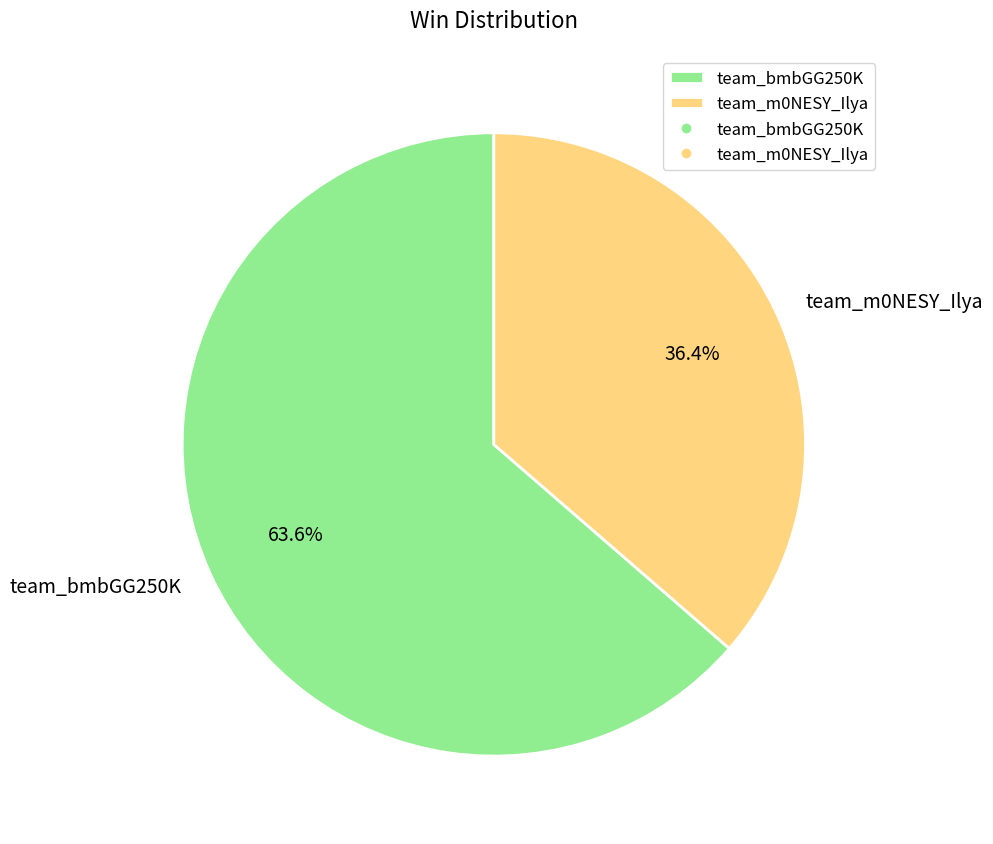

To the nearest percent, what is the average slice percentage?

50%